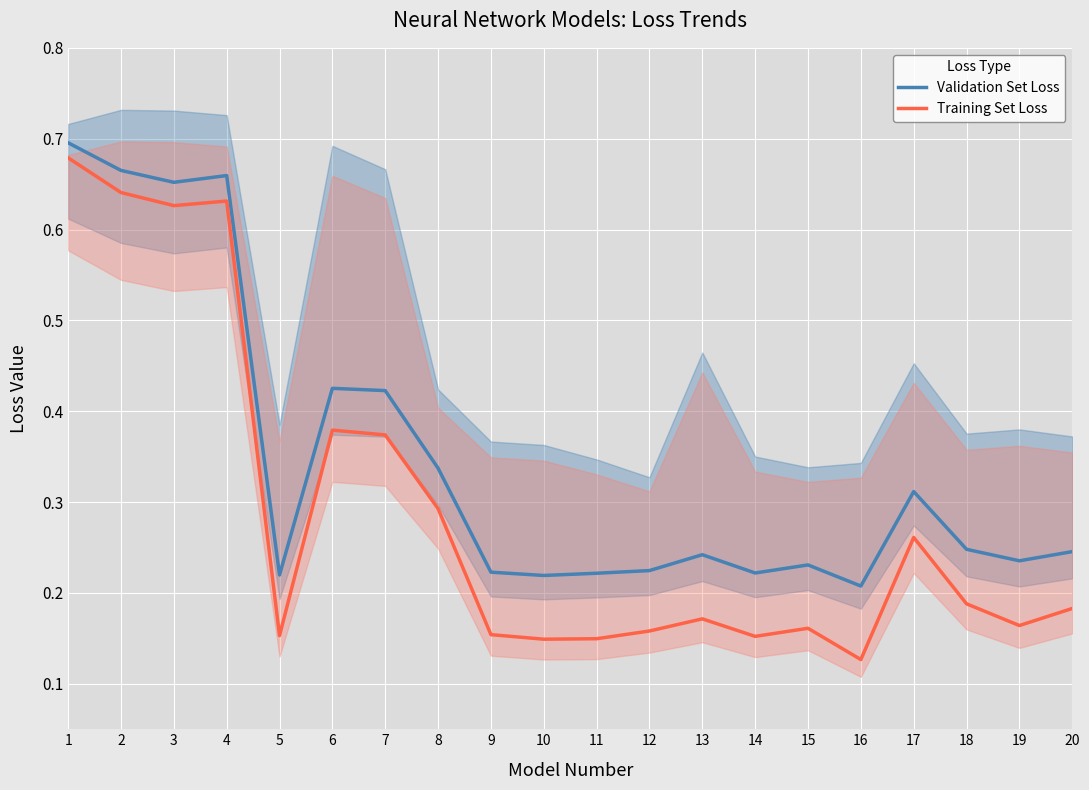

The Training Set Loss series shows 0.1 at 11. True or false?

True